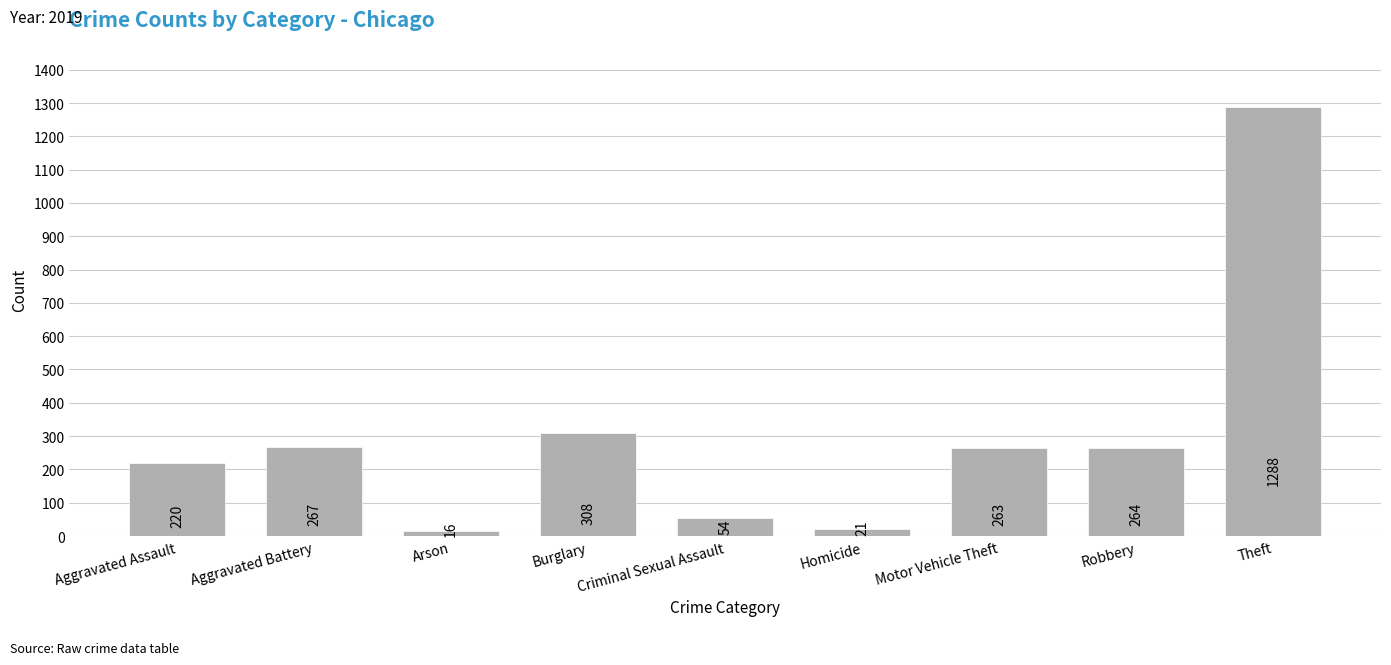

What is the label of the 3rd bar from the left?

Arson